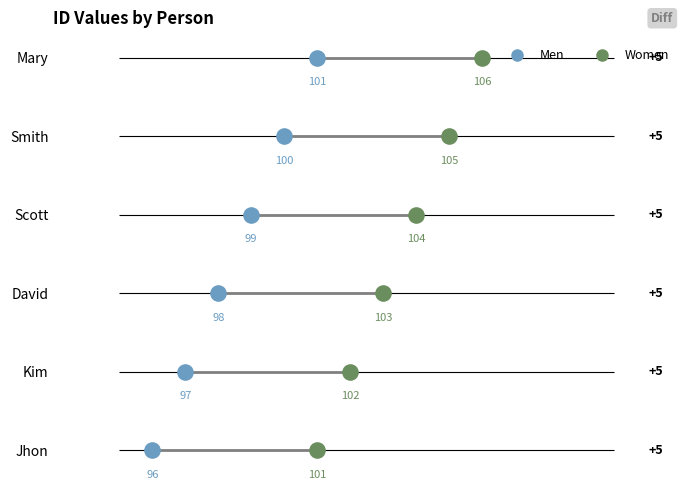

Between Kim and Jhon, which is larger?

Kim